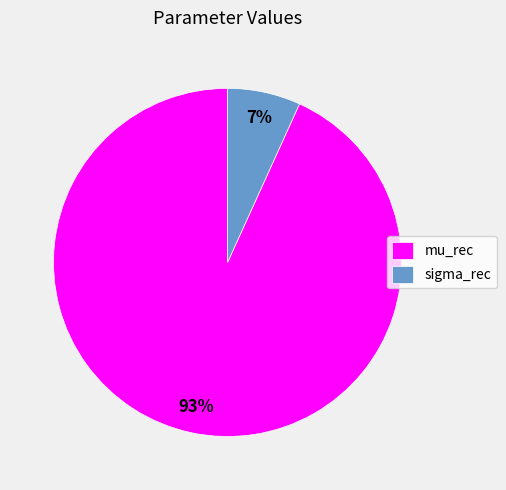

The sigma_rec slice represents 17% of the pie. True or false?

False